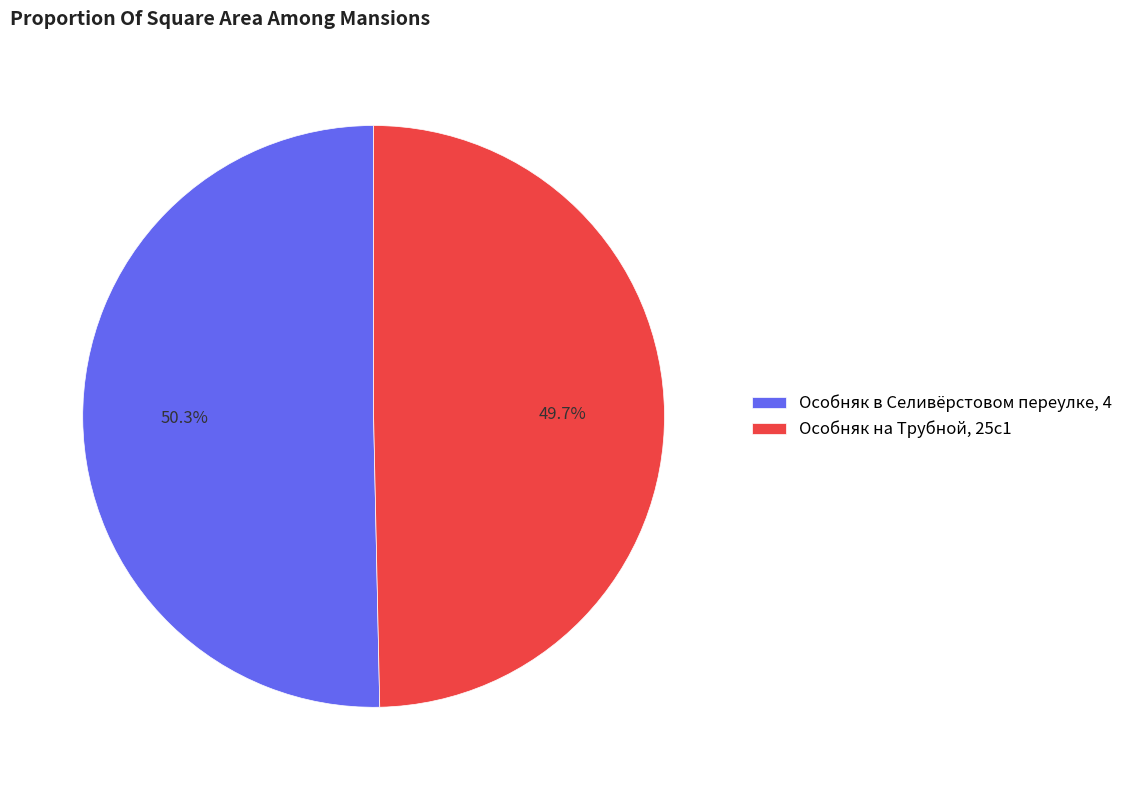

Count the number of slices in the pie.

2